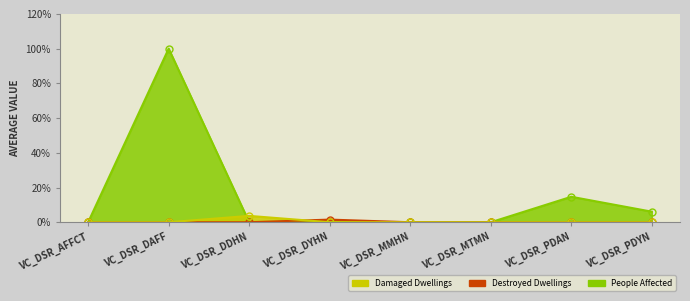

Is the value of Destroyed Dwellings at VC_DSR_MTMN greater than the value of Damaged Dwellings at VC_DSR_MTMN?

No